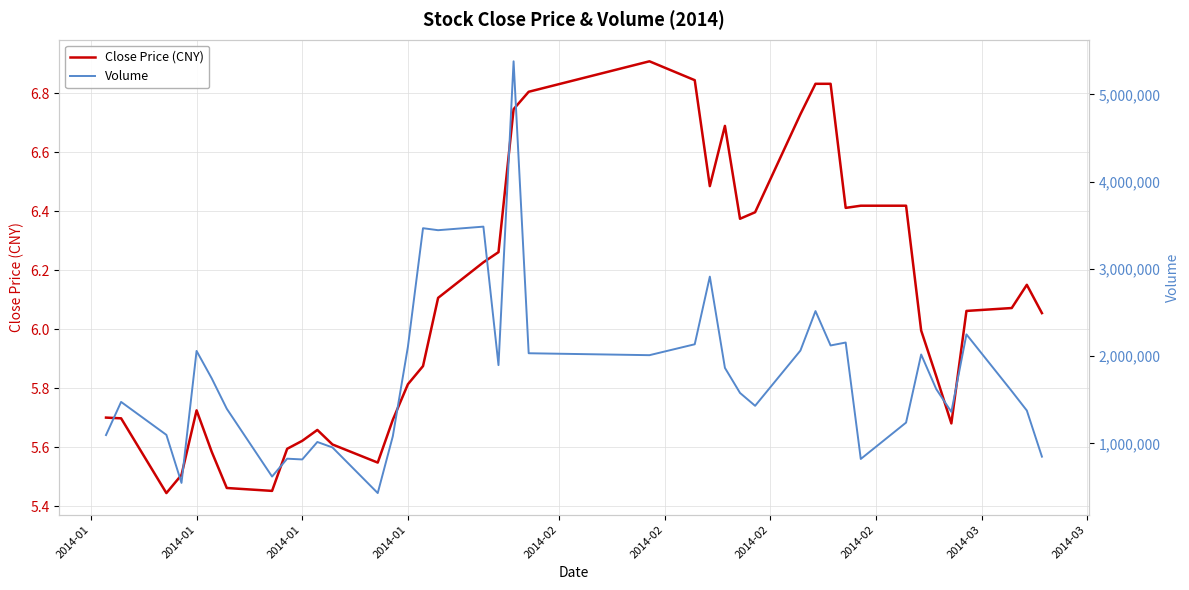

What is the value of the Close Price (CNY) point at the 17th from the left?

6.1